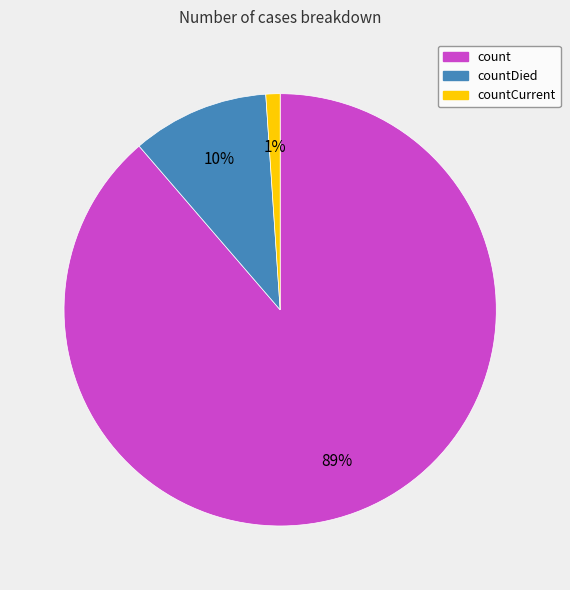

To the nearest percent, what is the difference between the largest and smallest slice percentages?

88%